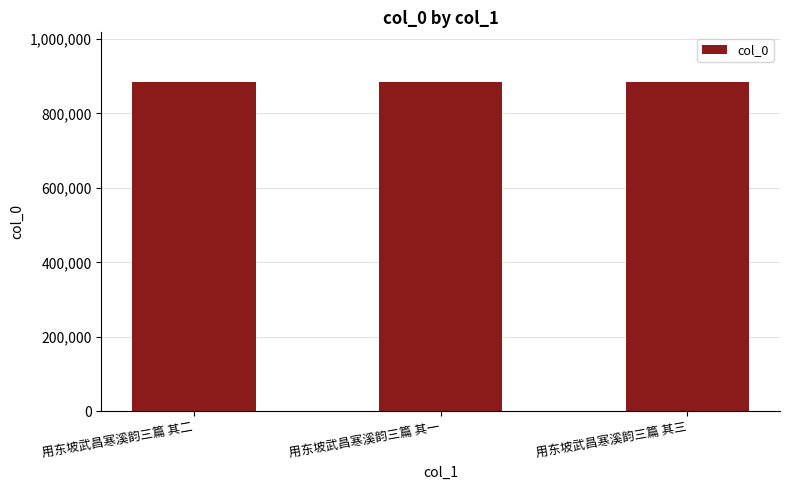

What is the maximum value shown in the chart?

885031